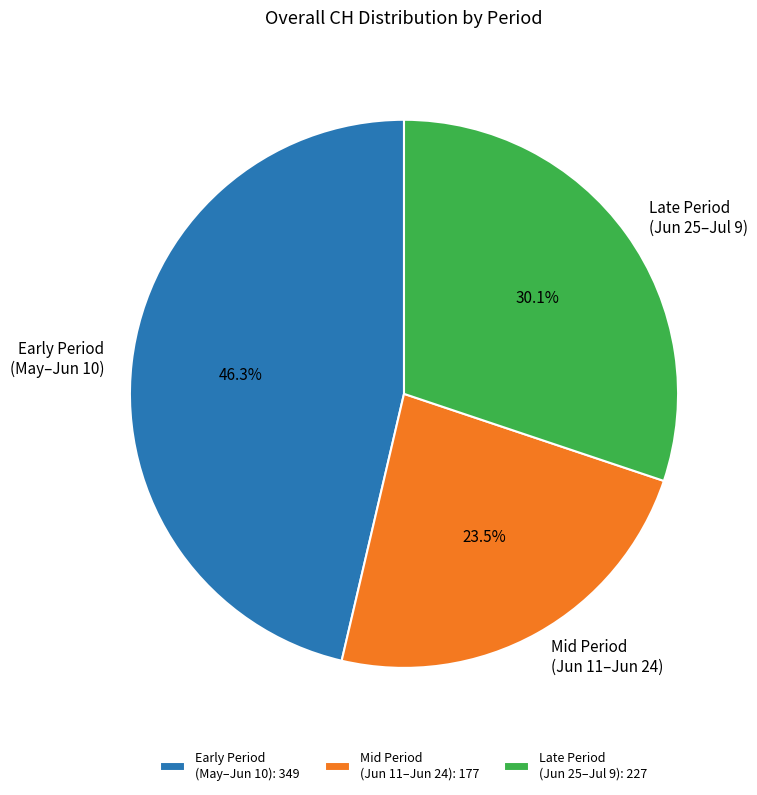

Does any single category account for the majority?

No